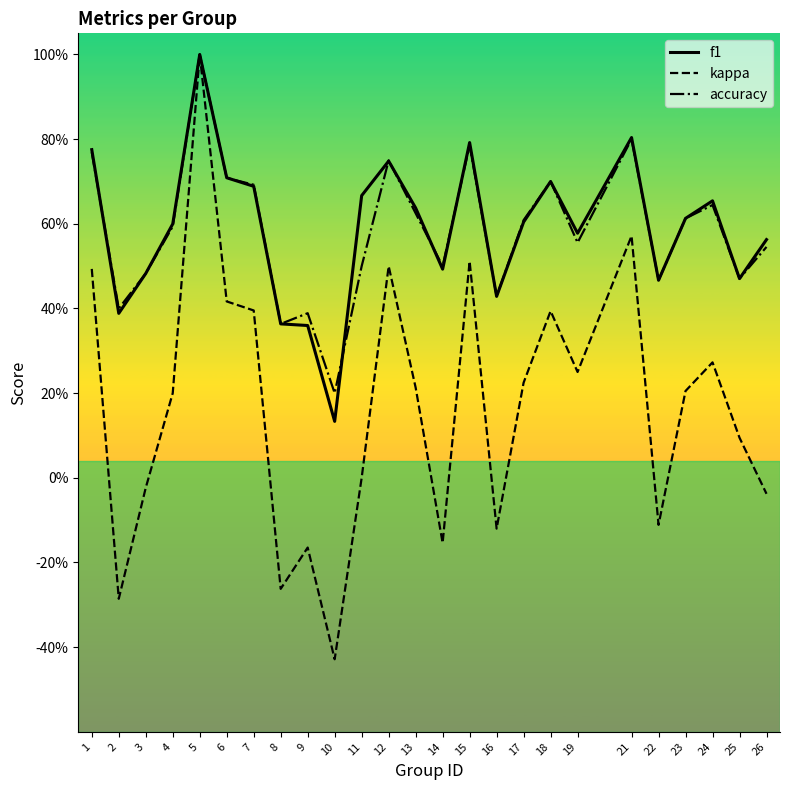

What is the average value of the accuracy series?

0.6